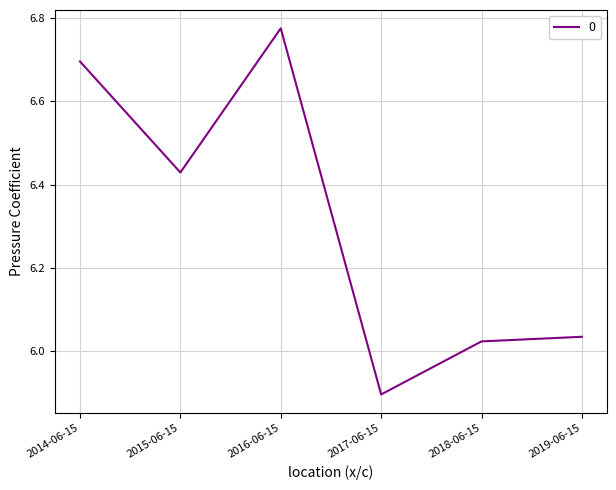

At which category does the data reach its first local peak?

2016-06-15